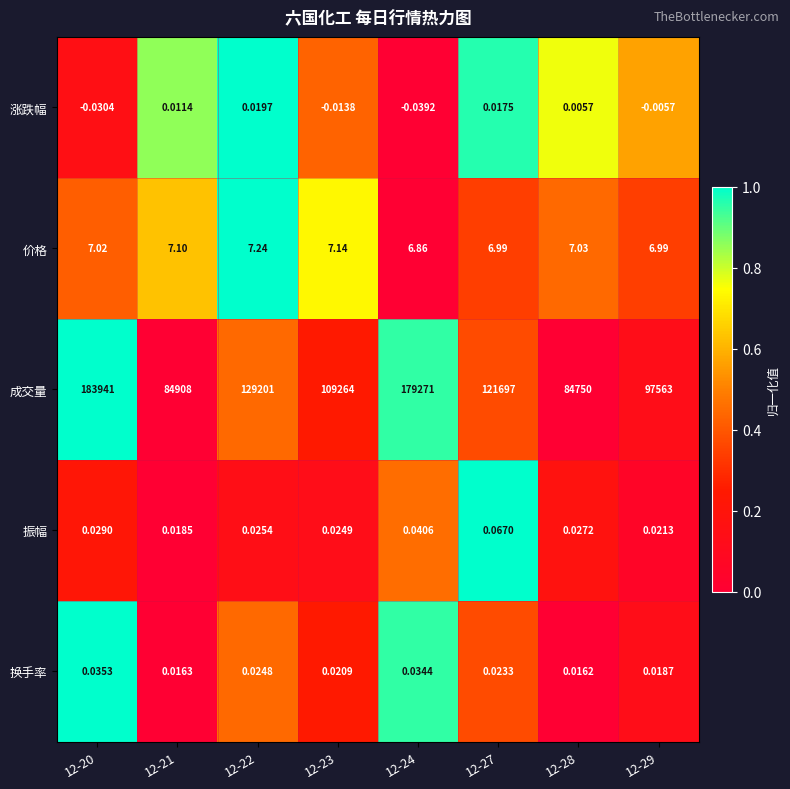

How many categories are shown in the chart?

8